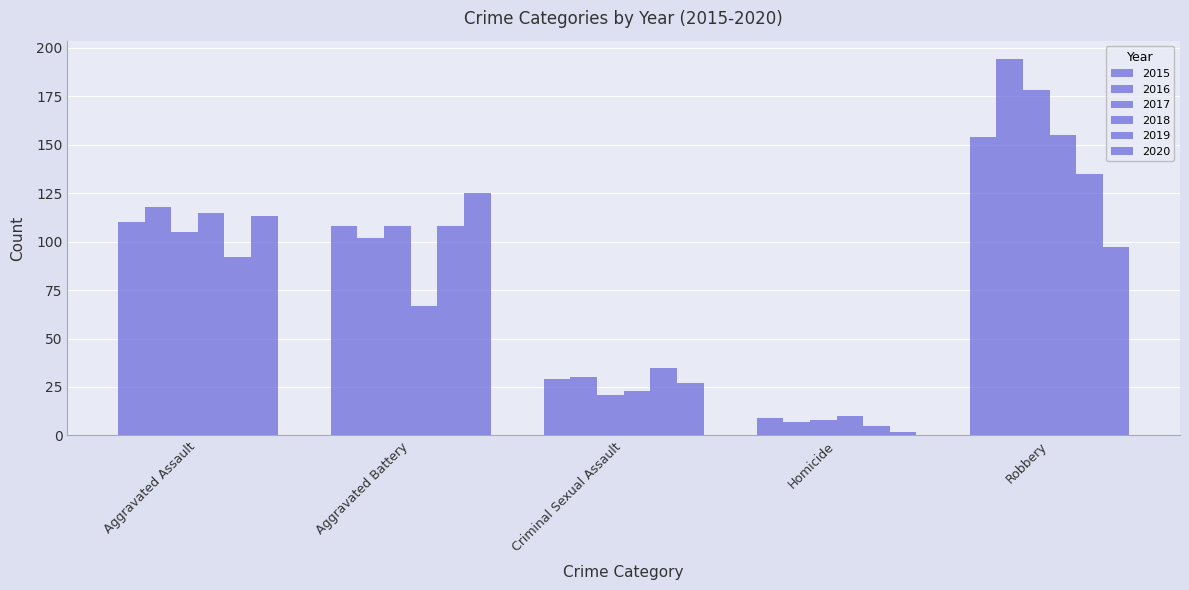

Which series has the widest spread of values?

2016